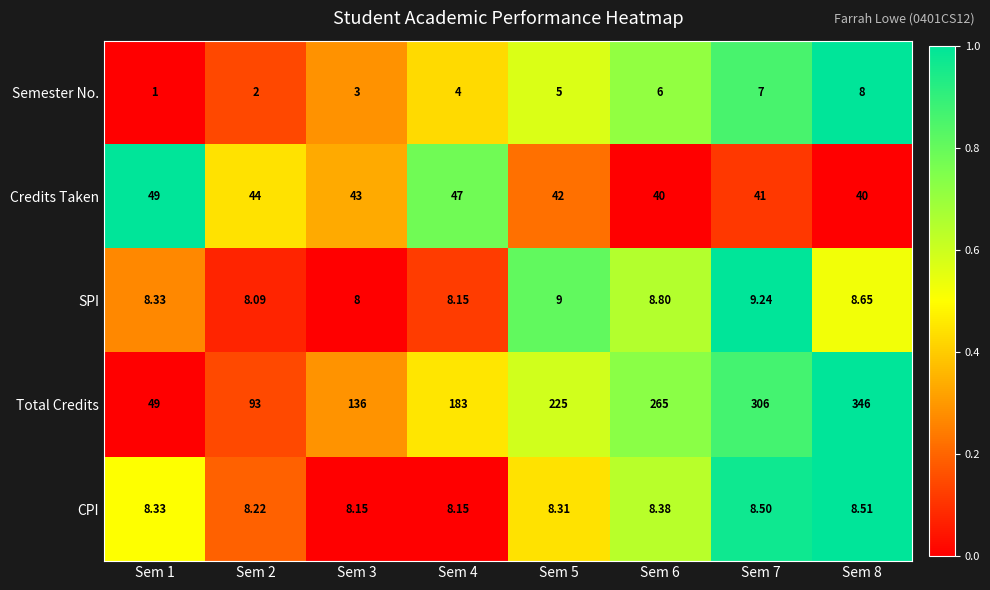

Count the number of categories in the chart.

8